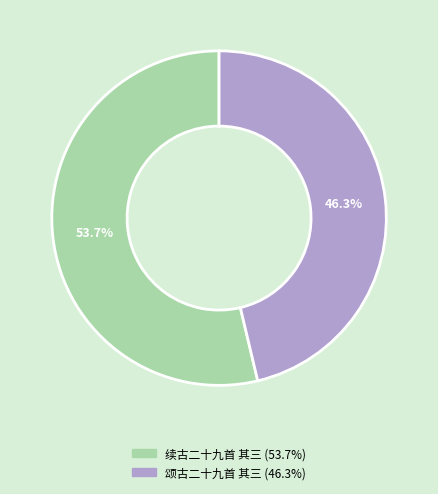

The 颂古二十九首 其三 slice represents 46% of the pie. True or false?

True